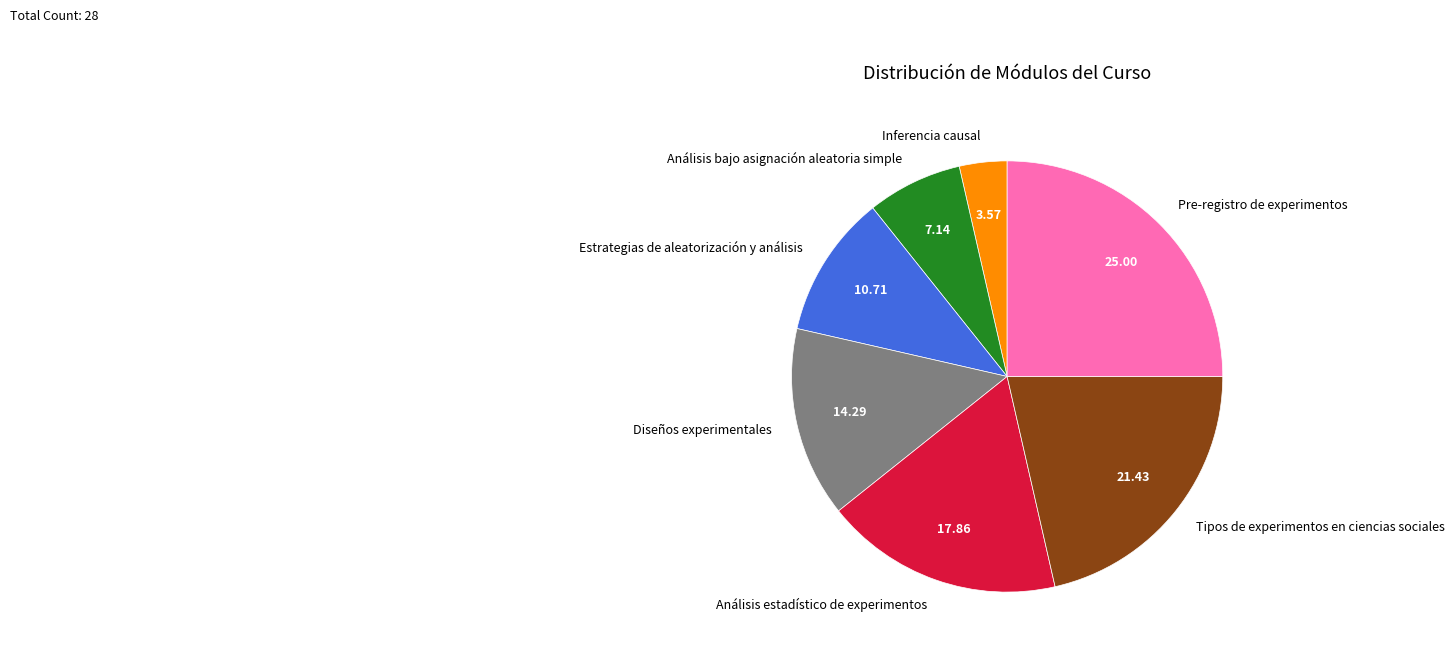

Does Diseños experimentales account for over 50% of the chart?

No